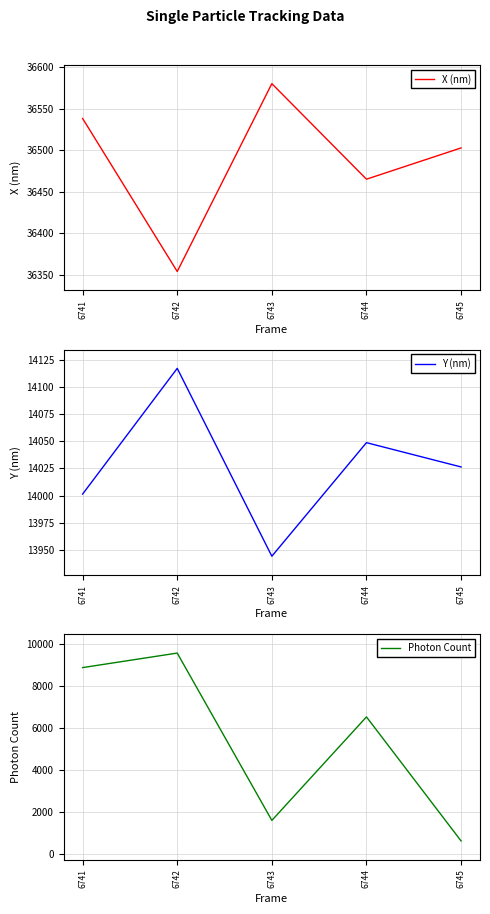

True or false: X (nm) and Photon Count intersect in this chart.

False